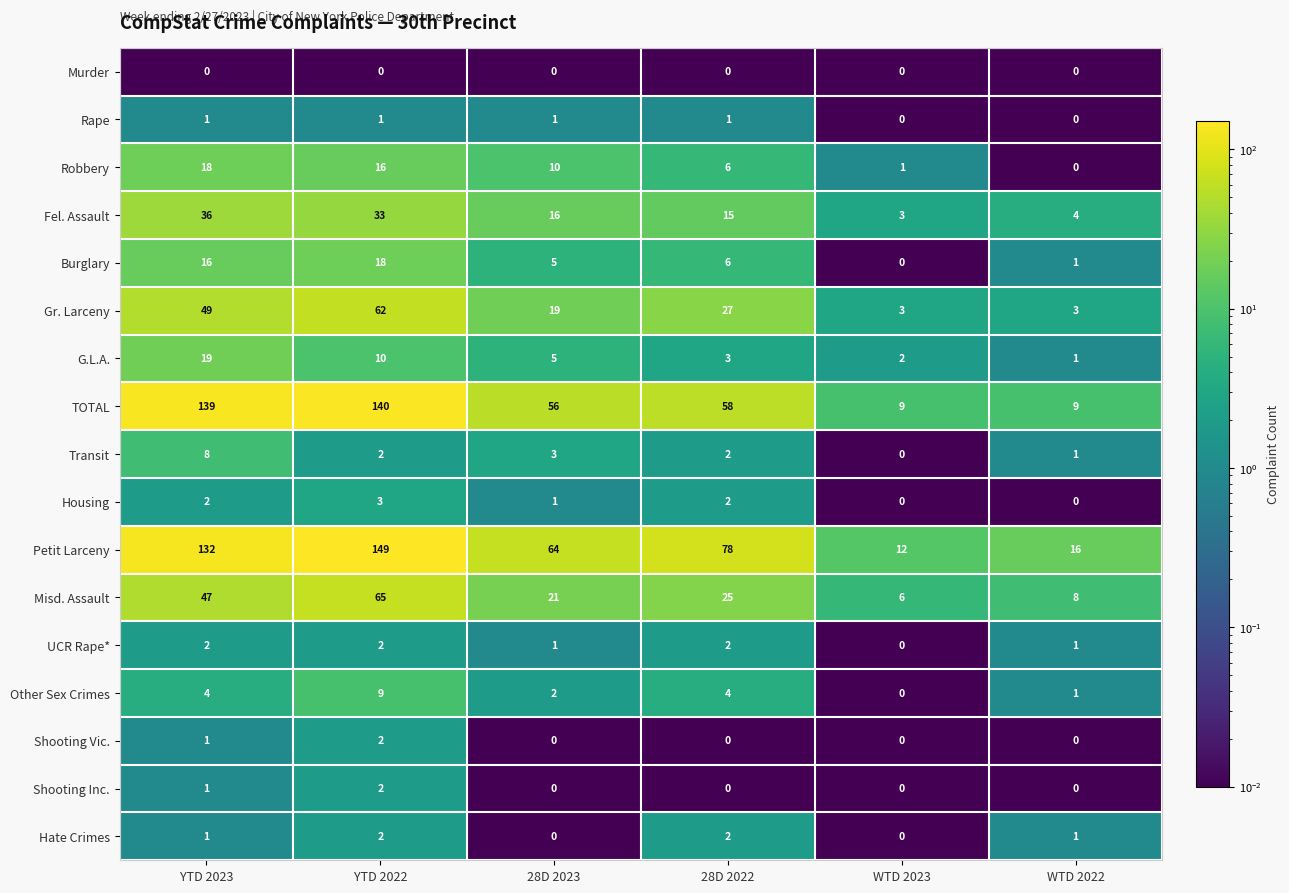

Which category has the highest value in the Other Sex Crimes series?

YTD 2022